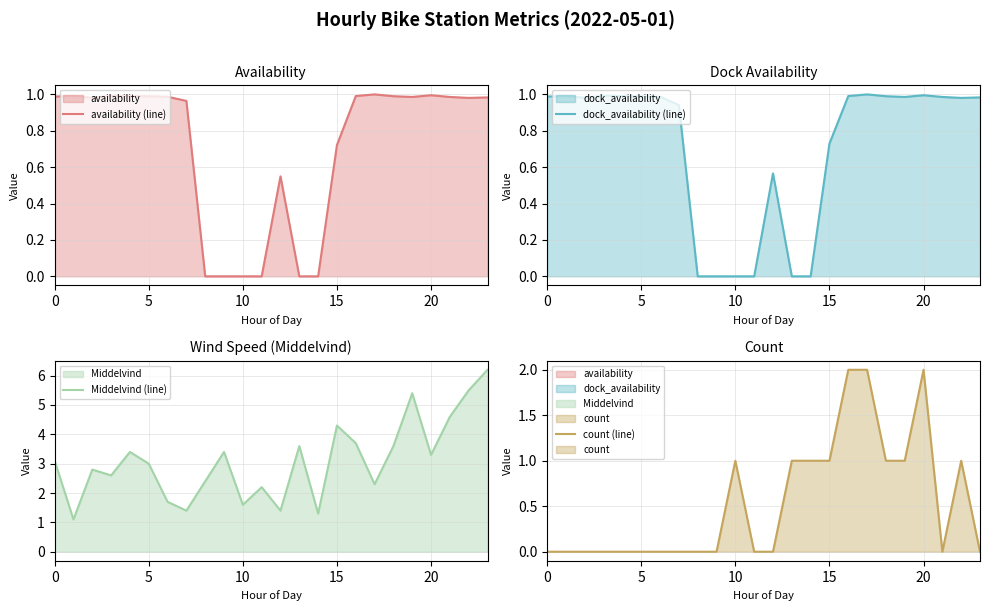

What is the greatest value displayed?

6.2